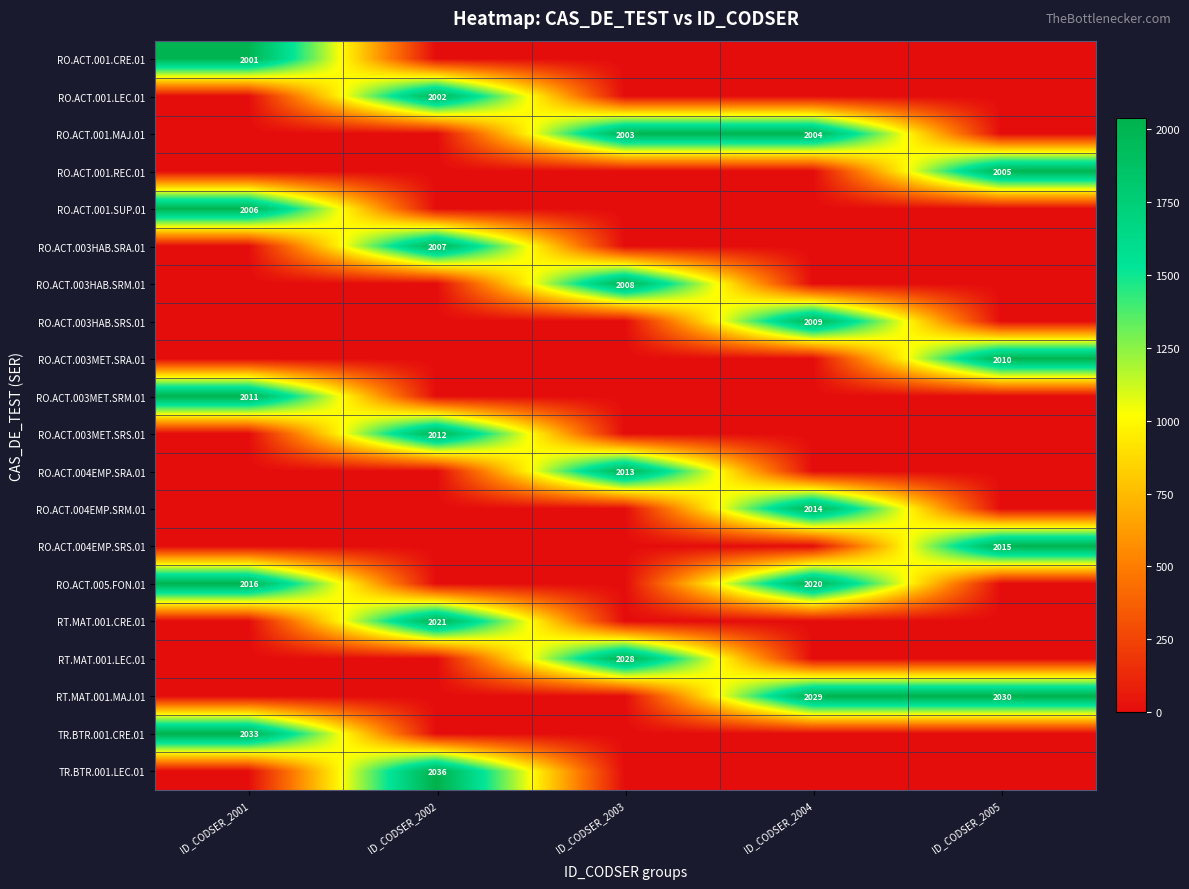

The value of RO.ACT.003HAB.SRS.01 at ID_CODSER_2004 is 416. True or false?

False